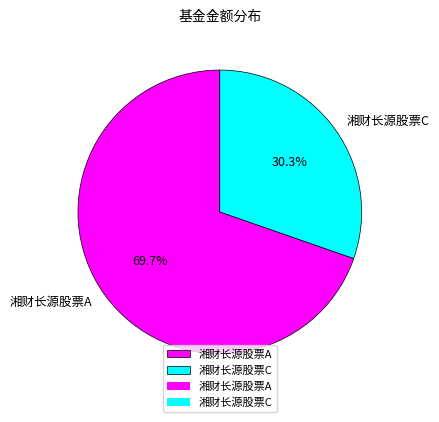

Which category has the smallest portion of the pie?

湘财长源股票C